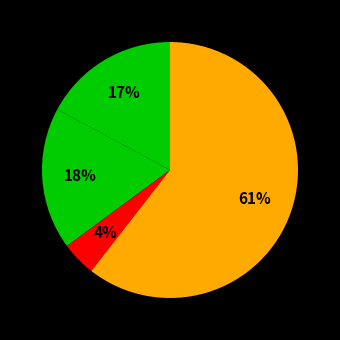

How many slices are in this pie chart?

4